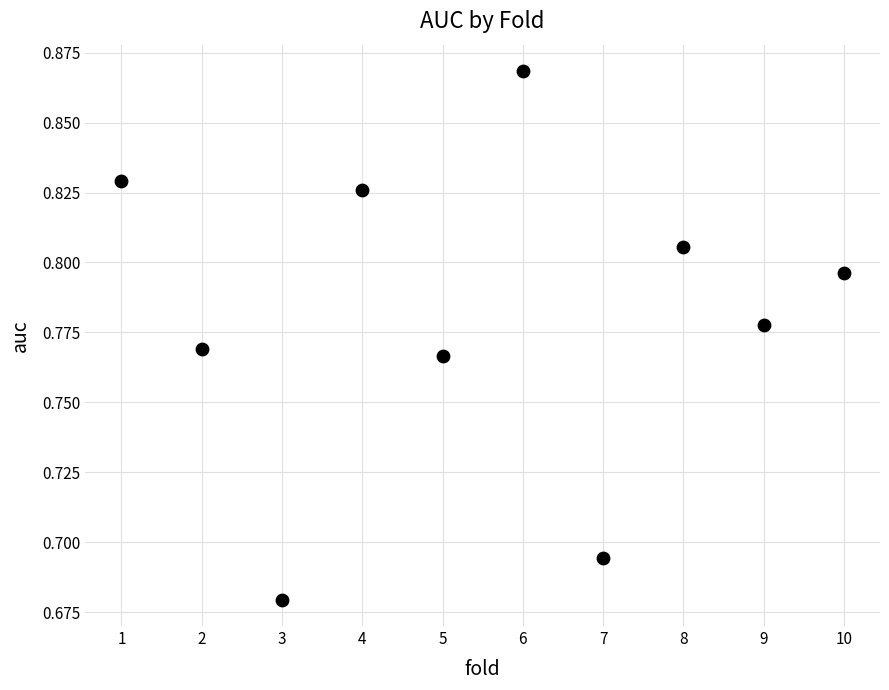

What is the range of X values (max minus min)?

9.0